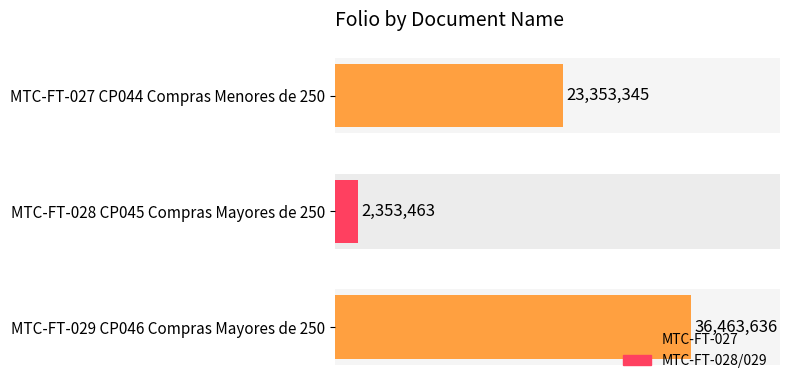

What is the difference between the maximum and minimum values?

34110173